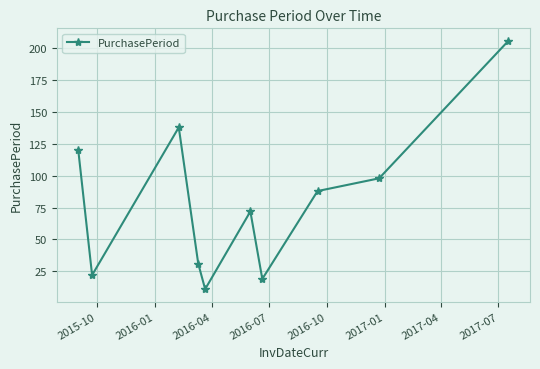

What is the maximum value shown in the chart?

206